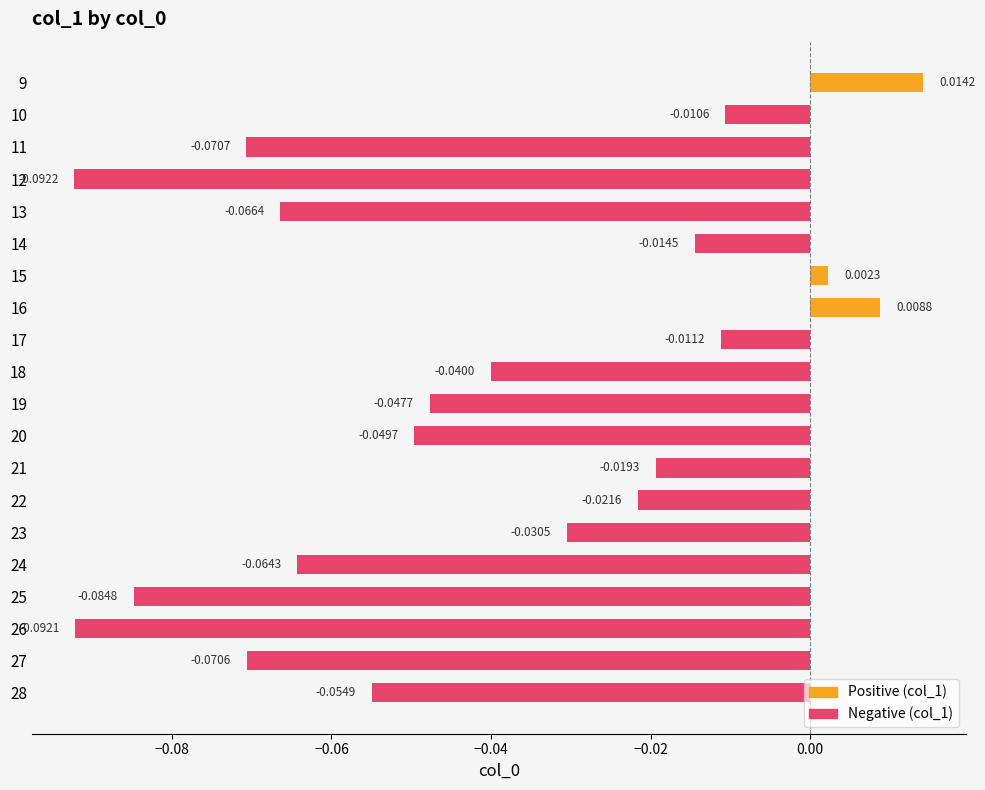

List the labels in order of value, smallest first.

12, 26, 25, 11, 27, 13, 24, 28, 20, 19, 18, 23, 22, 21, 14, 17, 10, 15, 16, 9